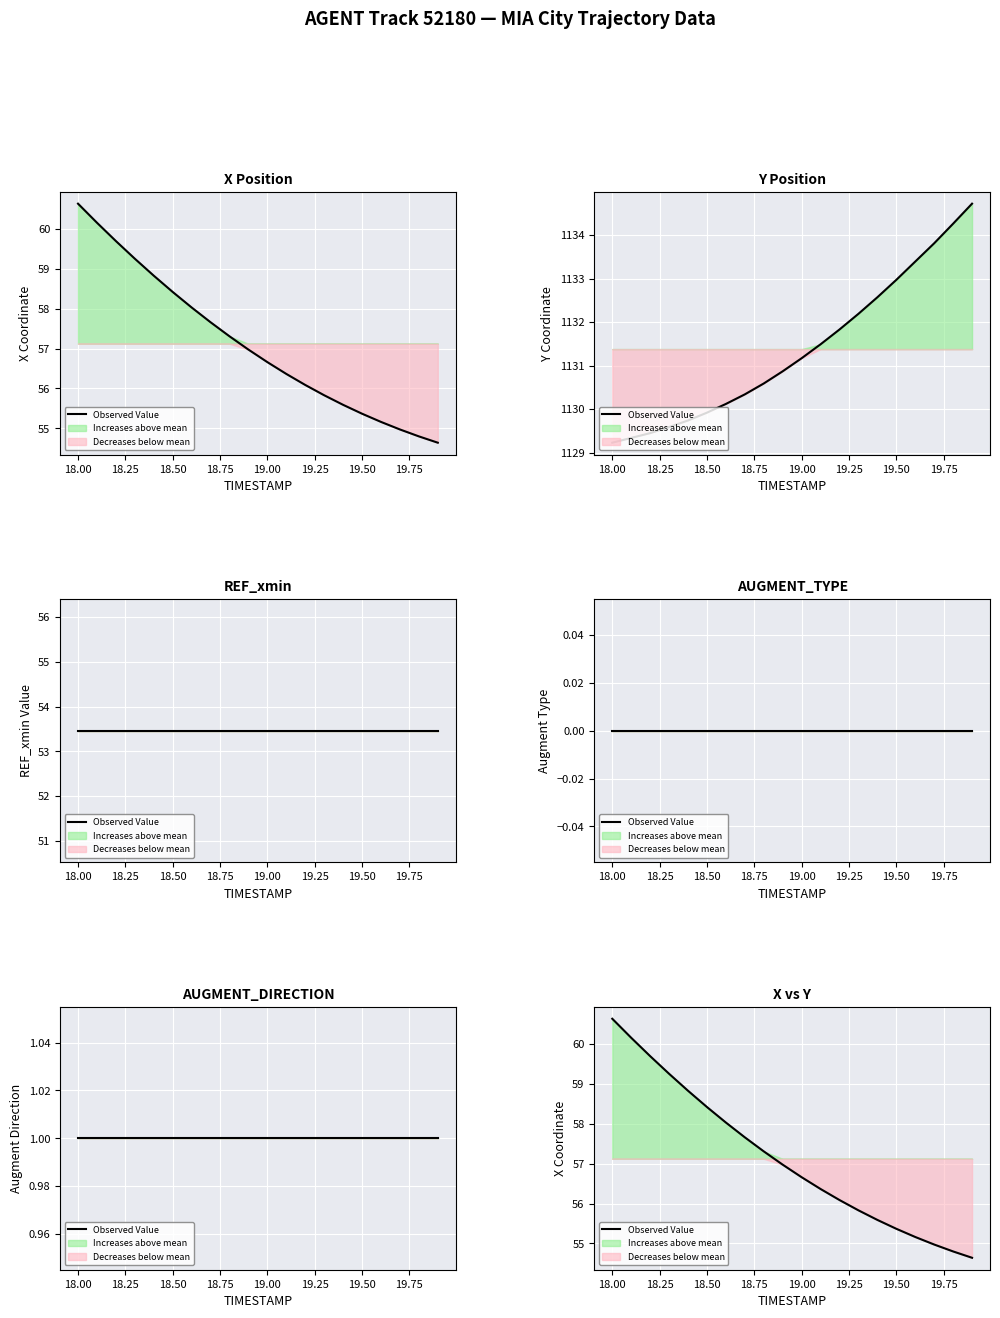

What is the value of the 10th point from the left?

57.0